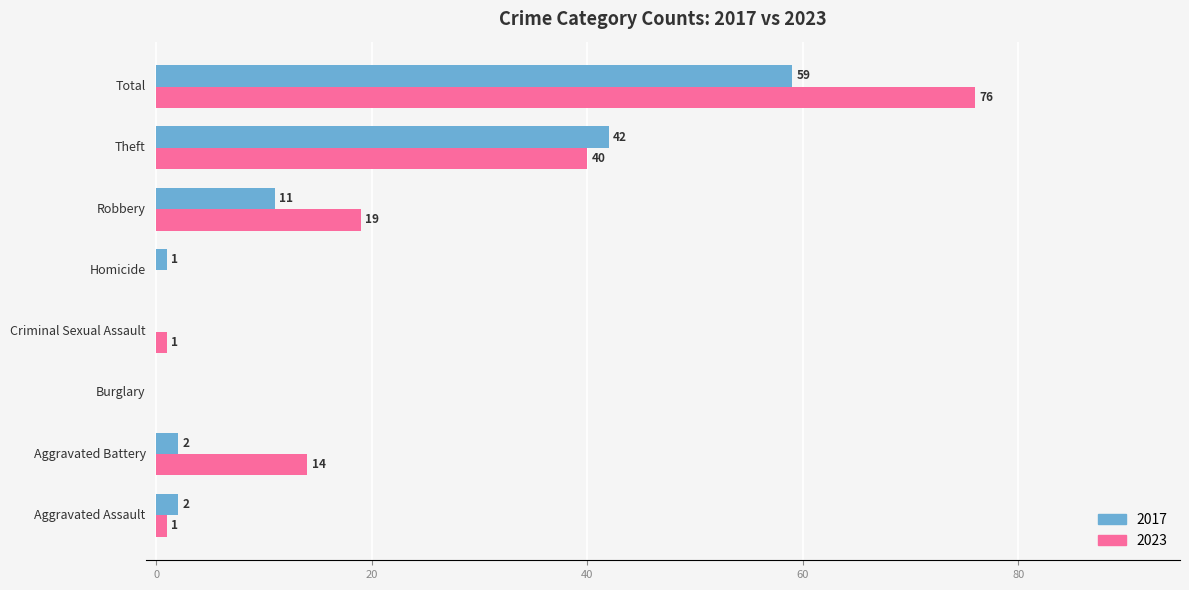

Which series has the largest total across all categories?

2023